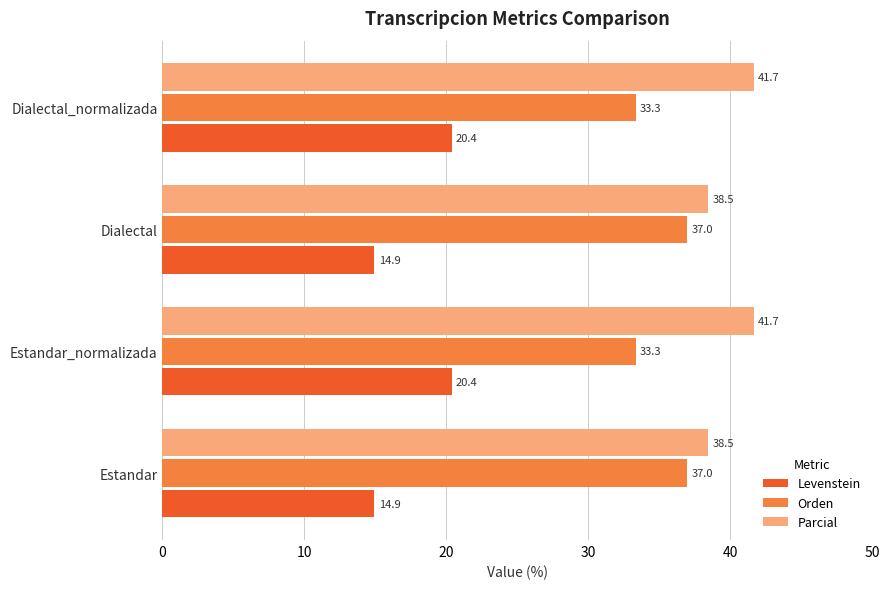

What is the average value of the Orden series?

35.1